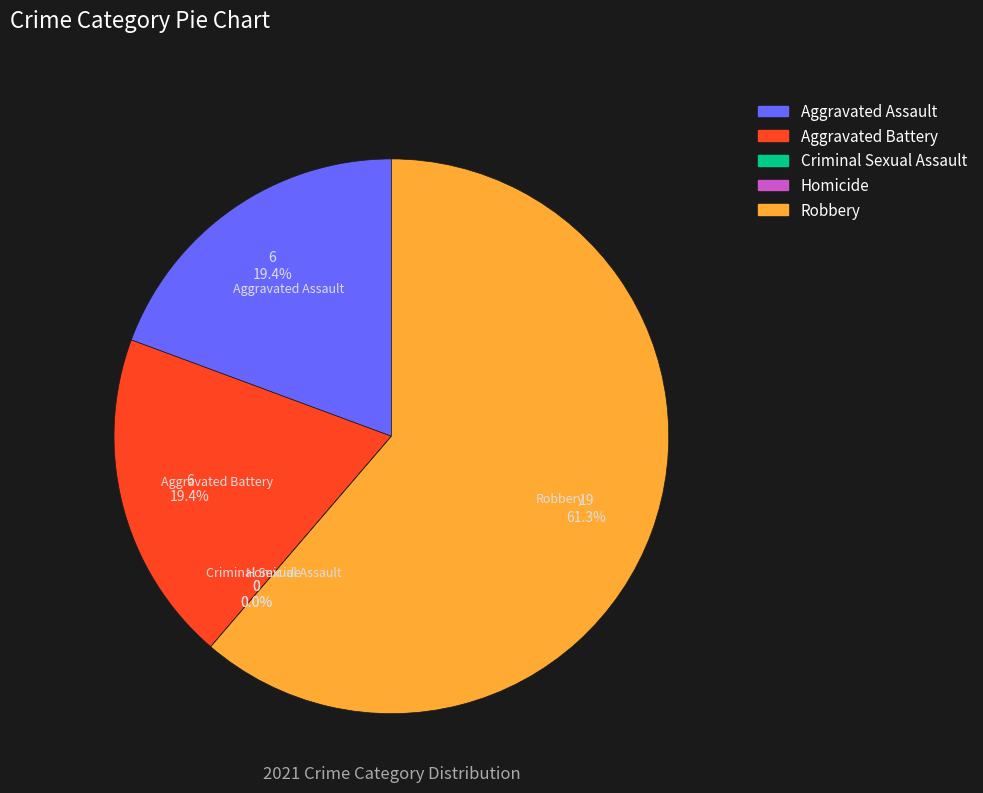

What percentage is the Aggravated Assault slice, to the nearest percent?

19%